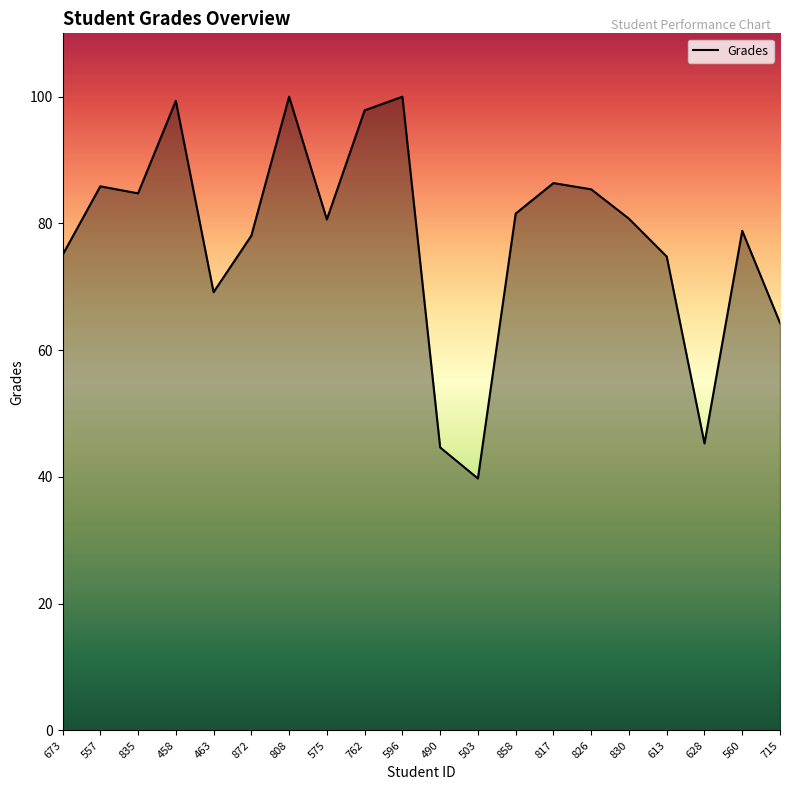

Where does the data first go above 80?

557